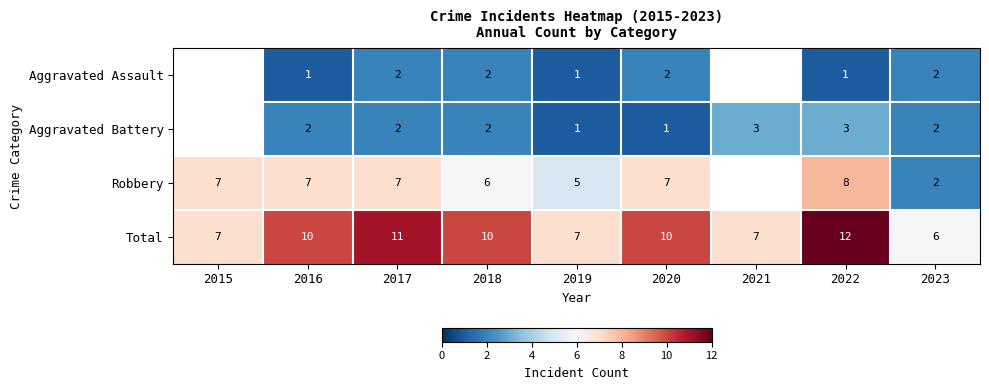

Which category has the lowest value across all series?

2016